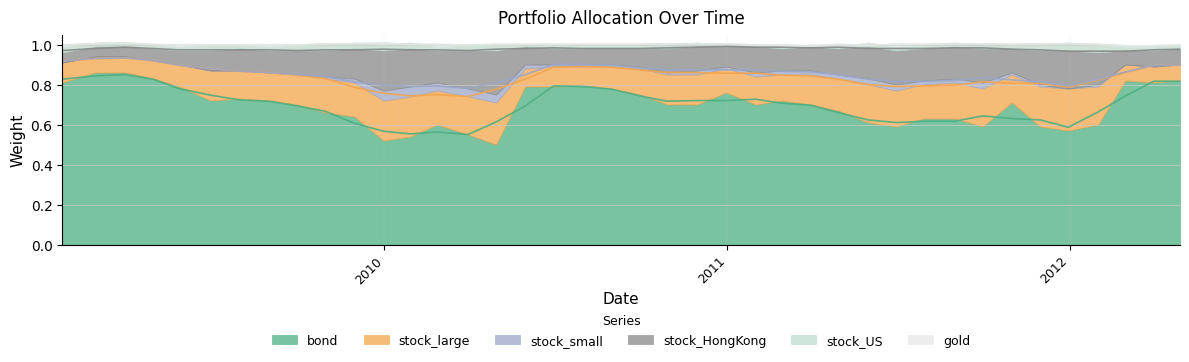

What is the difference between the second highest and second lowest values in the stock_large series?

0.1